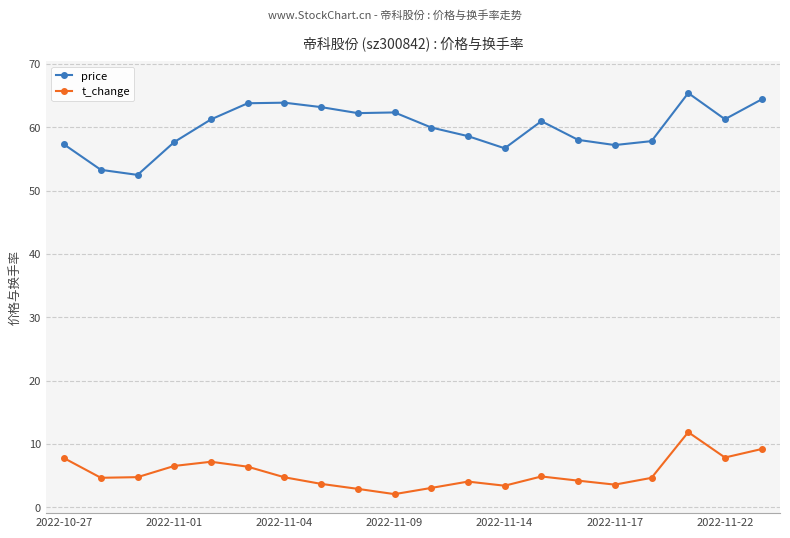

Which series has the largest total across all categories?

price